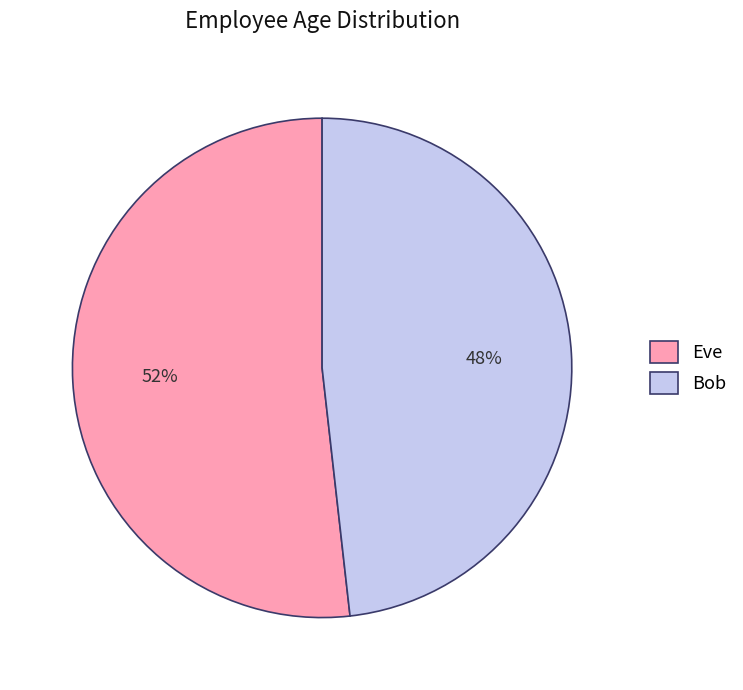

To the nearest percent, what is the average slice percentage?

50%